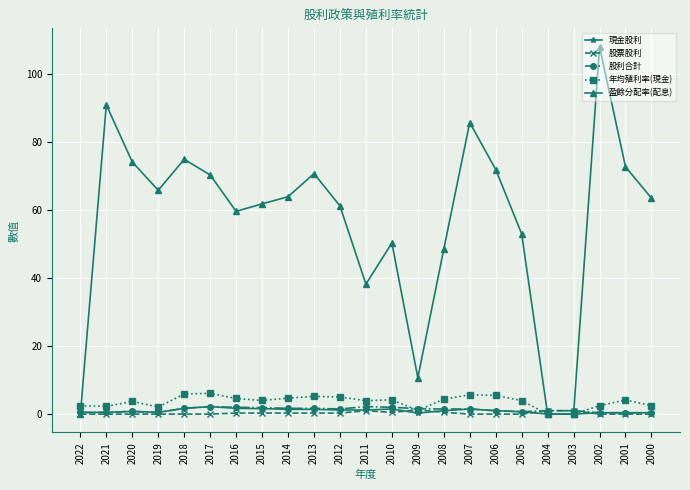

Does the chart display data point markers on the line(s)?

Yes